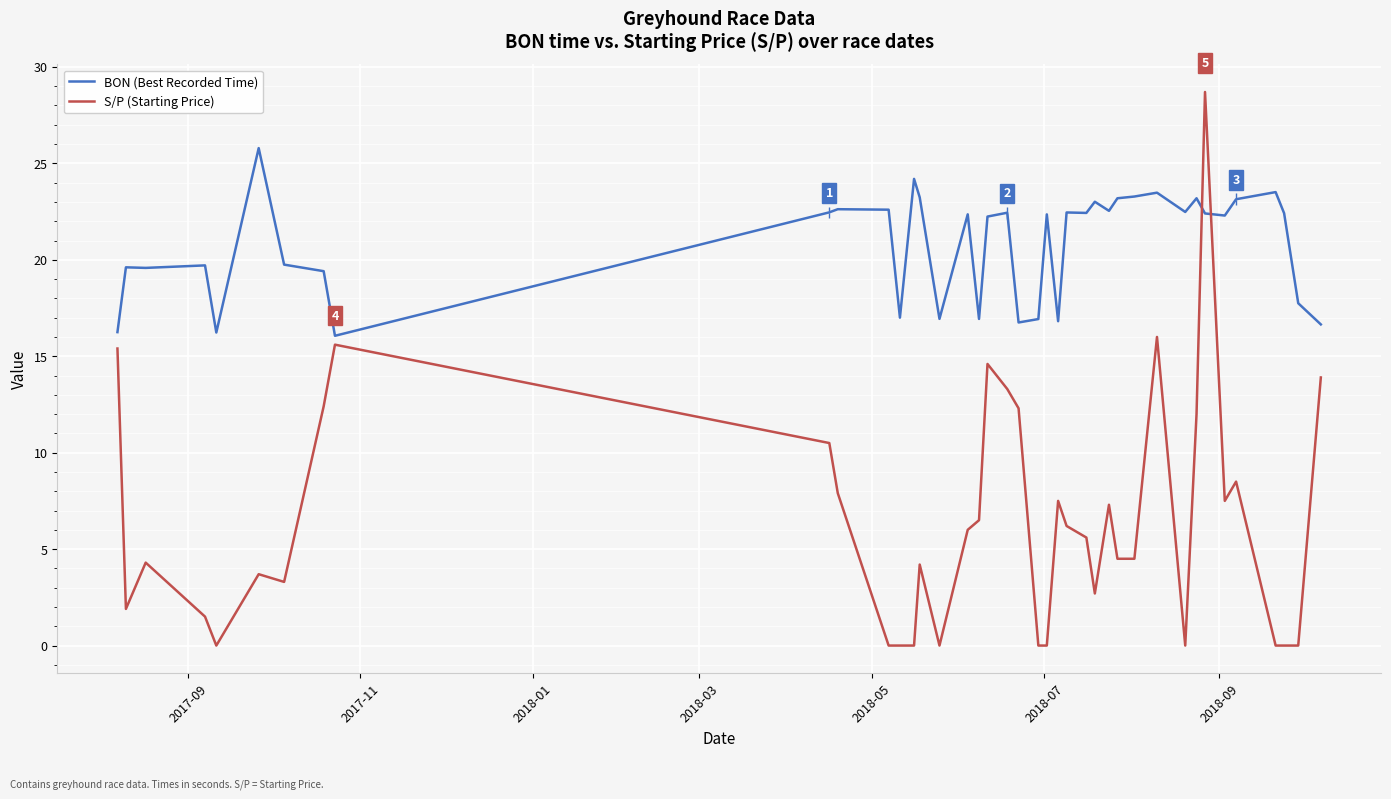

What is the difference between the maximum and minimum values in the BON (Best Recorded Time) series?

9.7